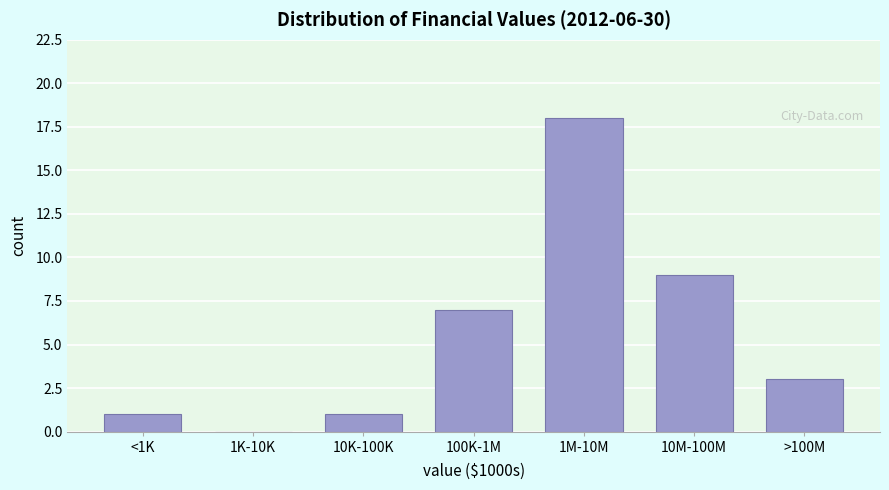

Reading left to right, extract all data points from this chart.

<1K=1	1K-10K=0	10K-100K=1	100K-1M=7	1M-10M=18	10M-100M=9	>100M=3